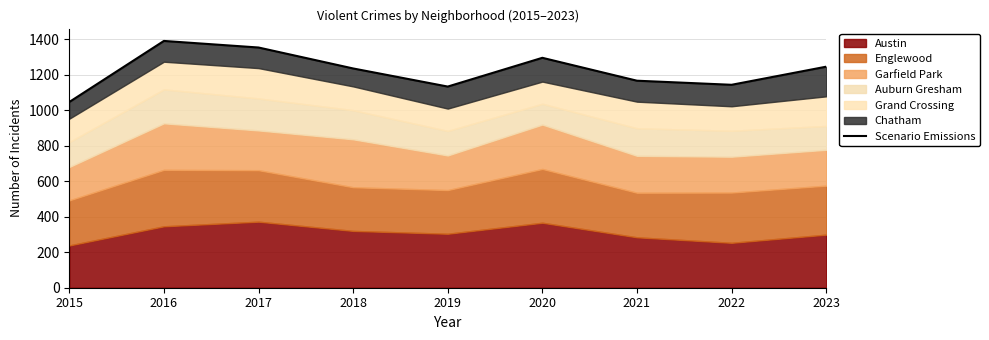

What is the value of the 8th point from the left?

1143